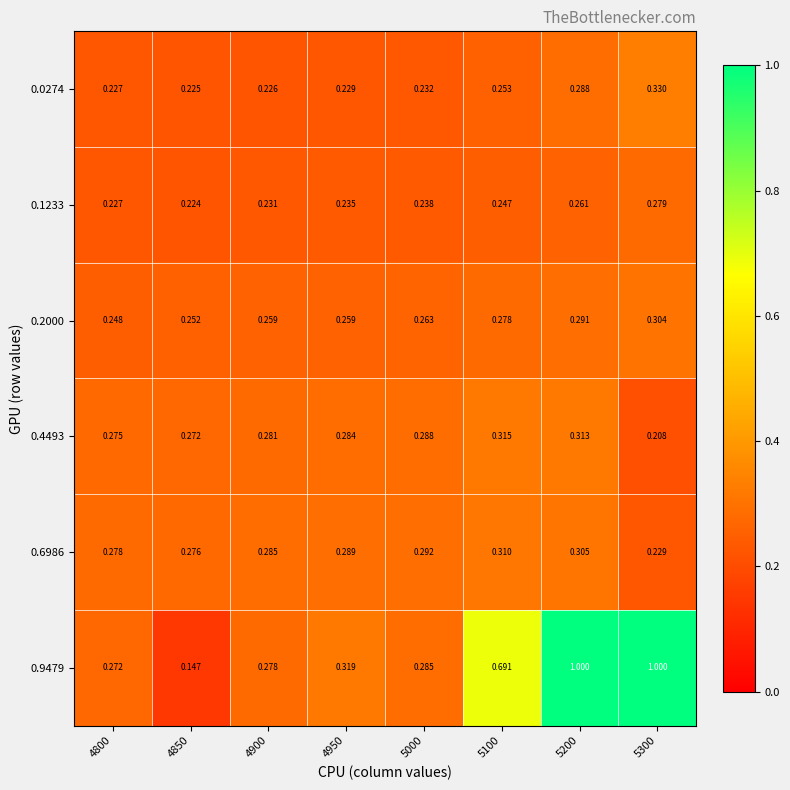

Rank the series at 5100 from highest to lowest value.

0.9479, 0.4493, 0.6986, 0.2000, 0.0274, 0.1233